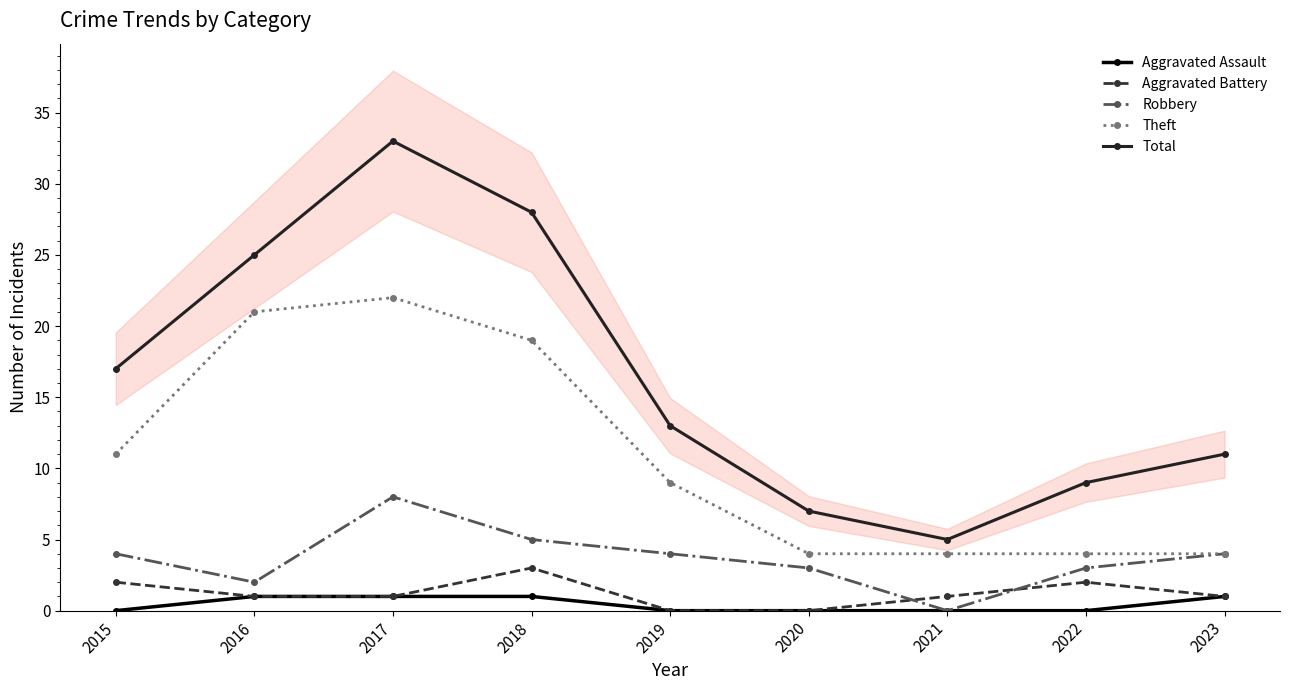

Reading left to right, list all the values displayed in this chart.

Aggravated Assault: 2015=0	2016=1	2017=1	2018=1	2019=0	2020=0	2021=0	2022=0	2023=1
Aggravated Battery: 2015=2	2016=1	2017=1	2018=3	2019=0	2020=0	2021=1	2022=2	2023=1
Robbery: 2015=4	2016=2	2017=8	2018=5	2019=4	2020=3	2021=0	2022=3	2023=4
Theft: 2015=11	2016=21	2017=22	2018=19	2019=9	2020=4	2021=4	2022=4	2023=4
Total: 2015=17	2016=25	2017=33	2018=28	2019=13	2020=7	2021=5	2022=9	2023=11